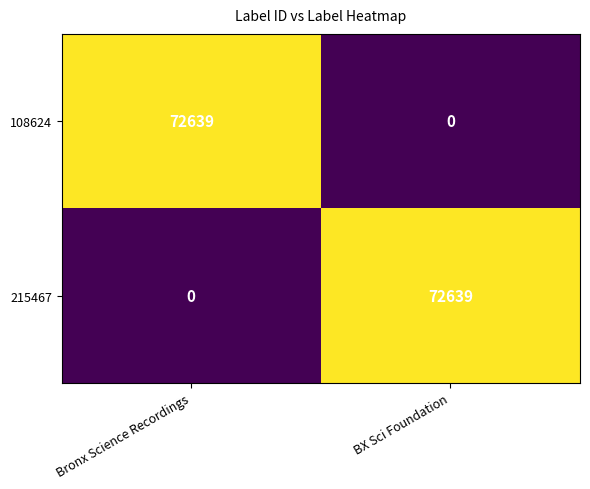

Reading left to right, what are all the values shown in this chart?

108624: 72639	0
215467: 0	72639